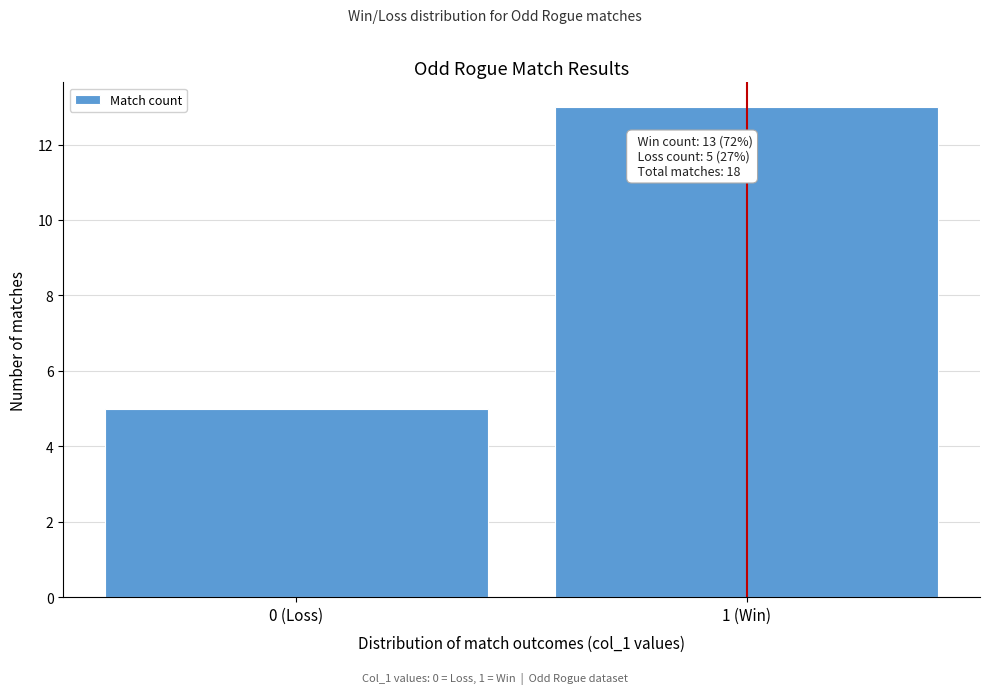

Reading left to right, transcribe all the data shown in this chart.

0 (Loss)=5	1 (Win)=13